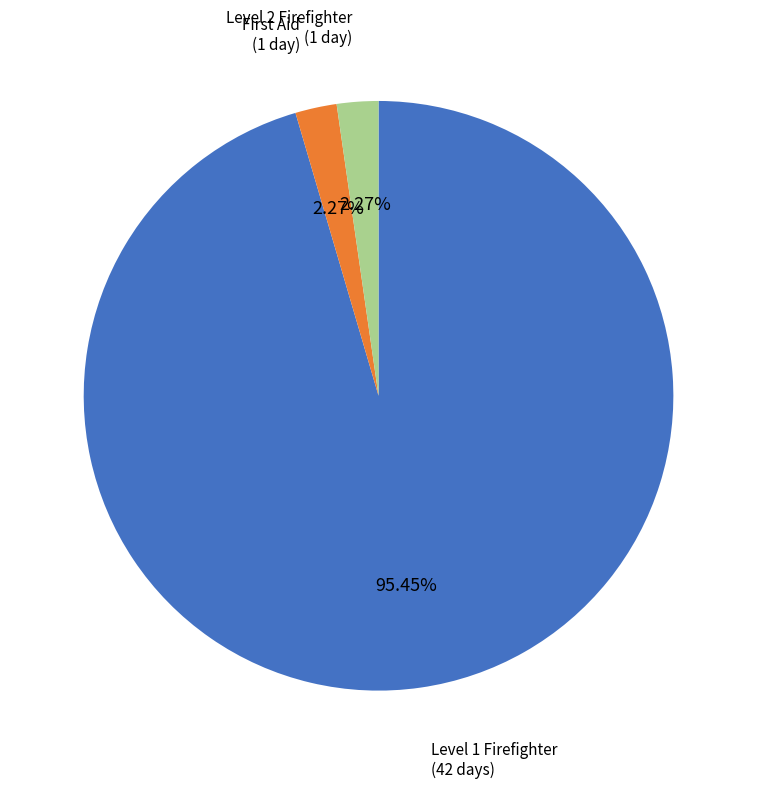

Is there any slice that represents more than half of the pie?

Yes